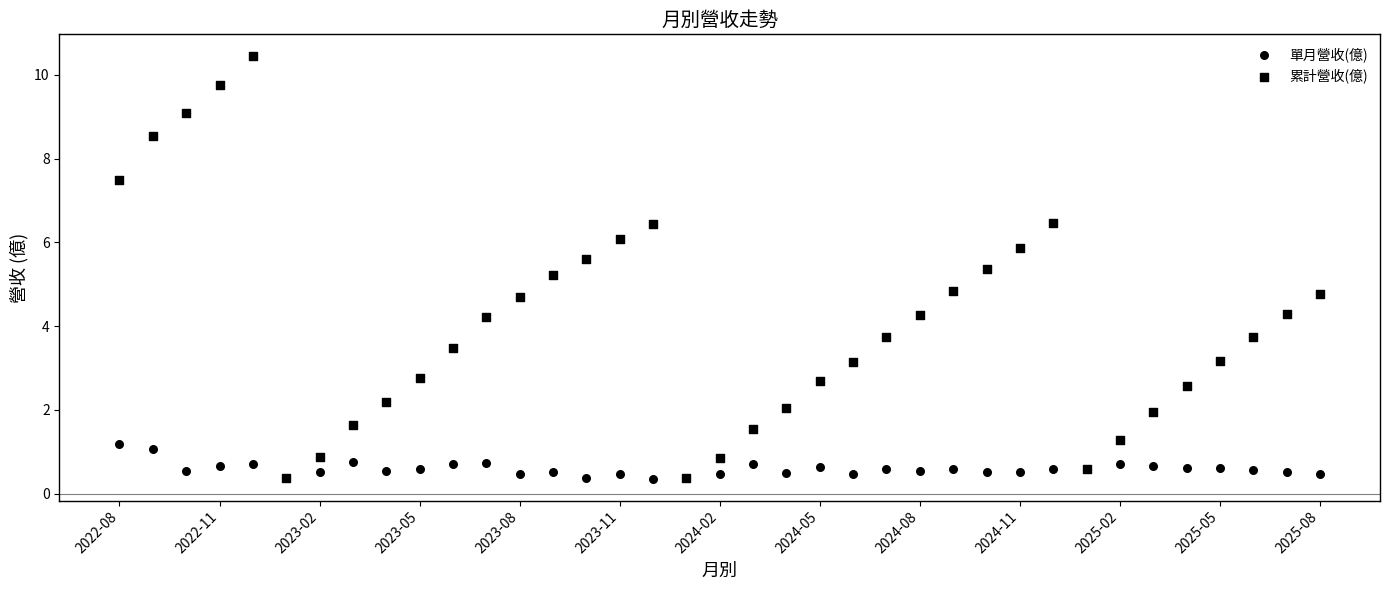

What are all the series names shown in the legend?

單月營收(億), 累計營收(億)